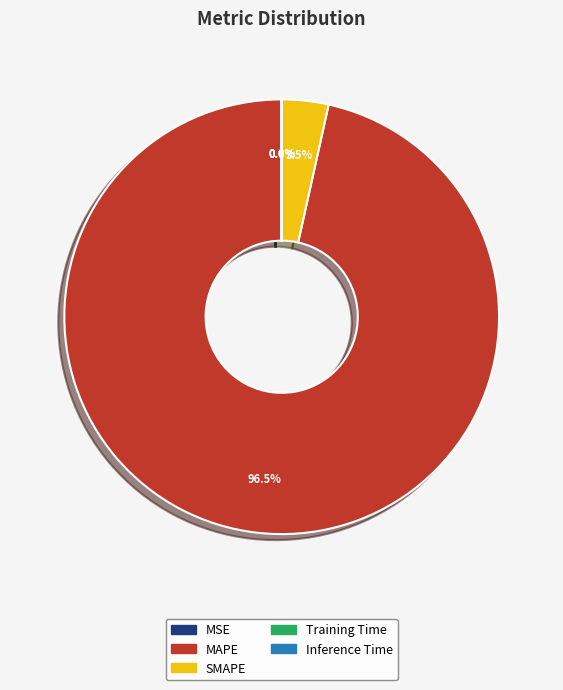

What portion of the pie excludes MAPE?

3.5%